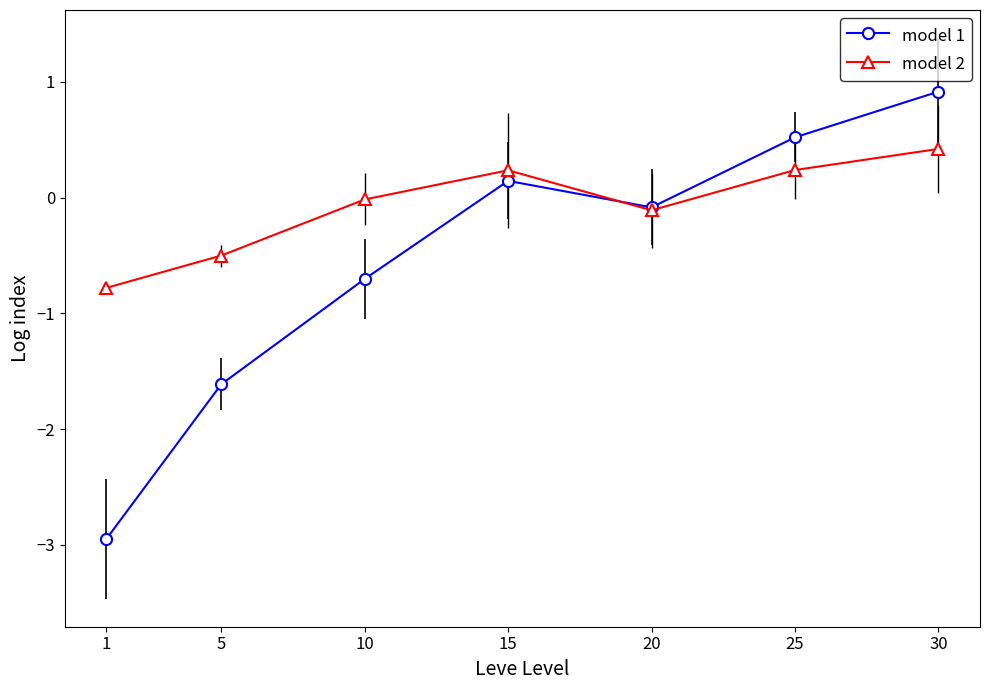

Count the number of categories in the chart.

7